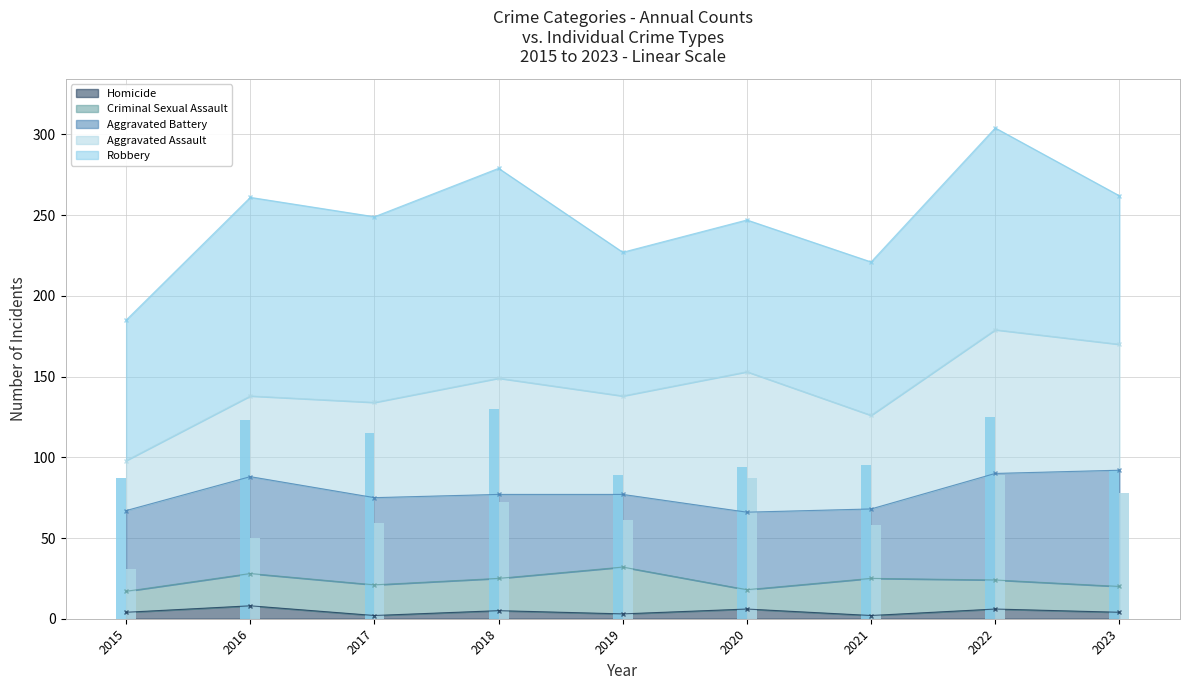

At which label does Robbery reach its minimum?

2015